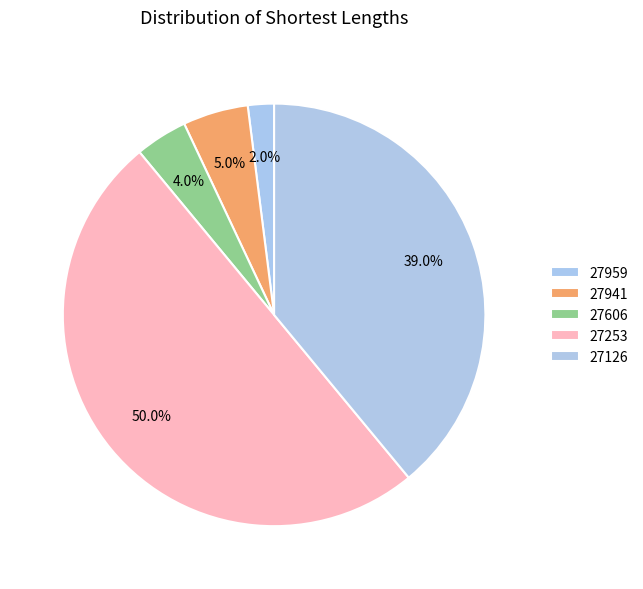

How much of the chart is everything except 27959?

98.0%